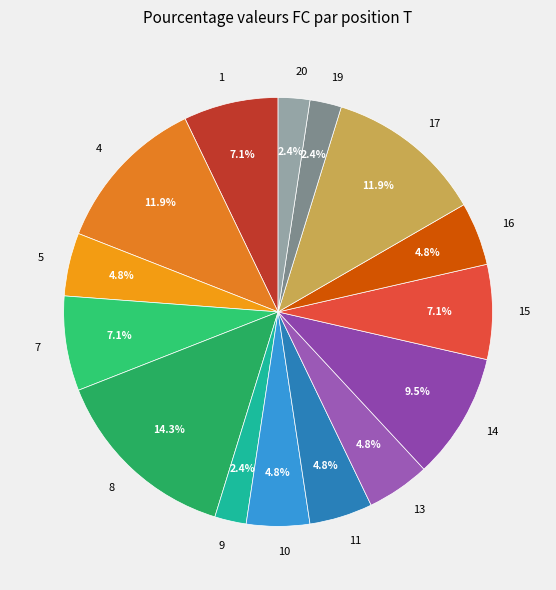

Which category has the biggest portion of the pie?

8